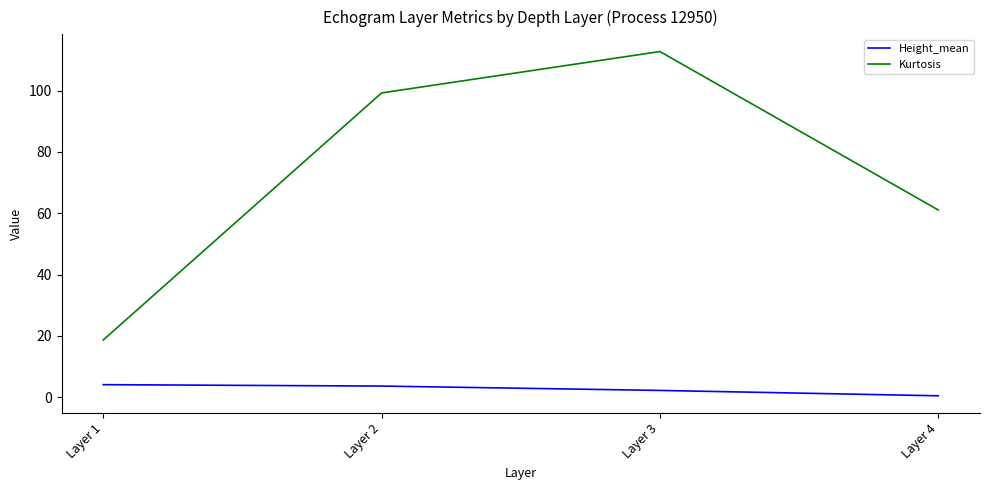

What is the difference between the second highest and second lowest values in the Height_mean series?

1.4